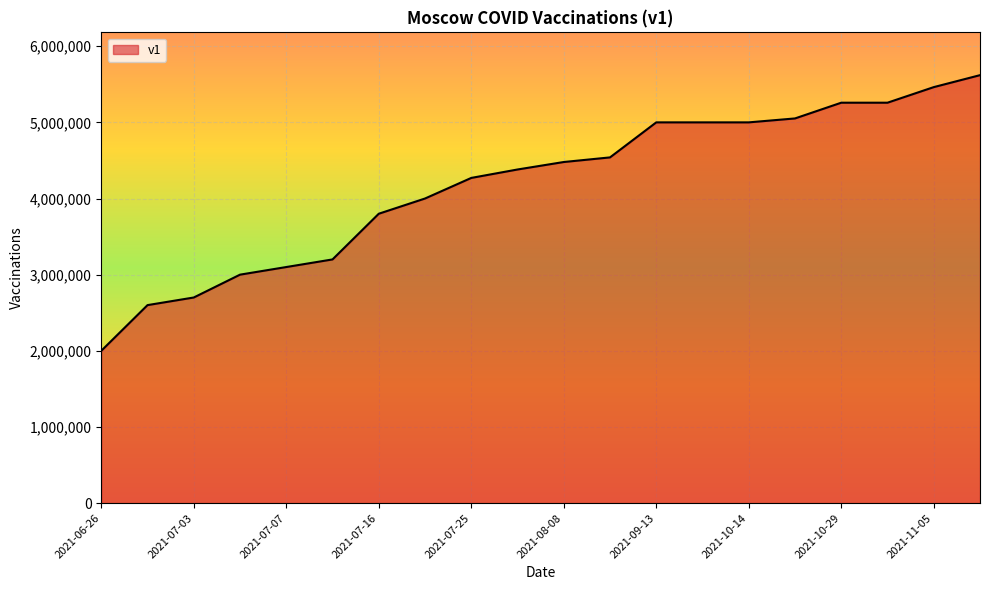

What is the maximum value shown in the chart?

5619983